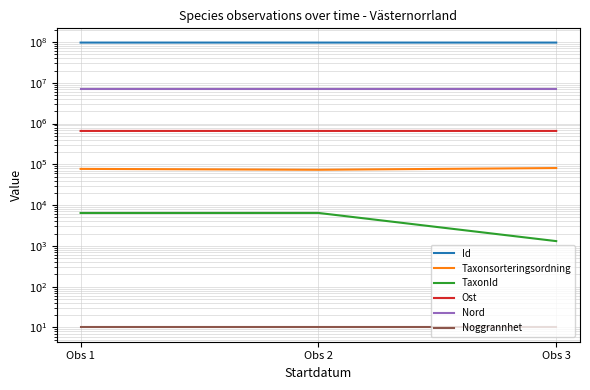

Rank the series at Obs 1 from lowest to highest value.

Noggrannhet, TaxonId, Taxonsorteringsordning, Ost, Nord, Id